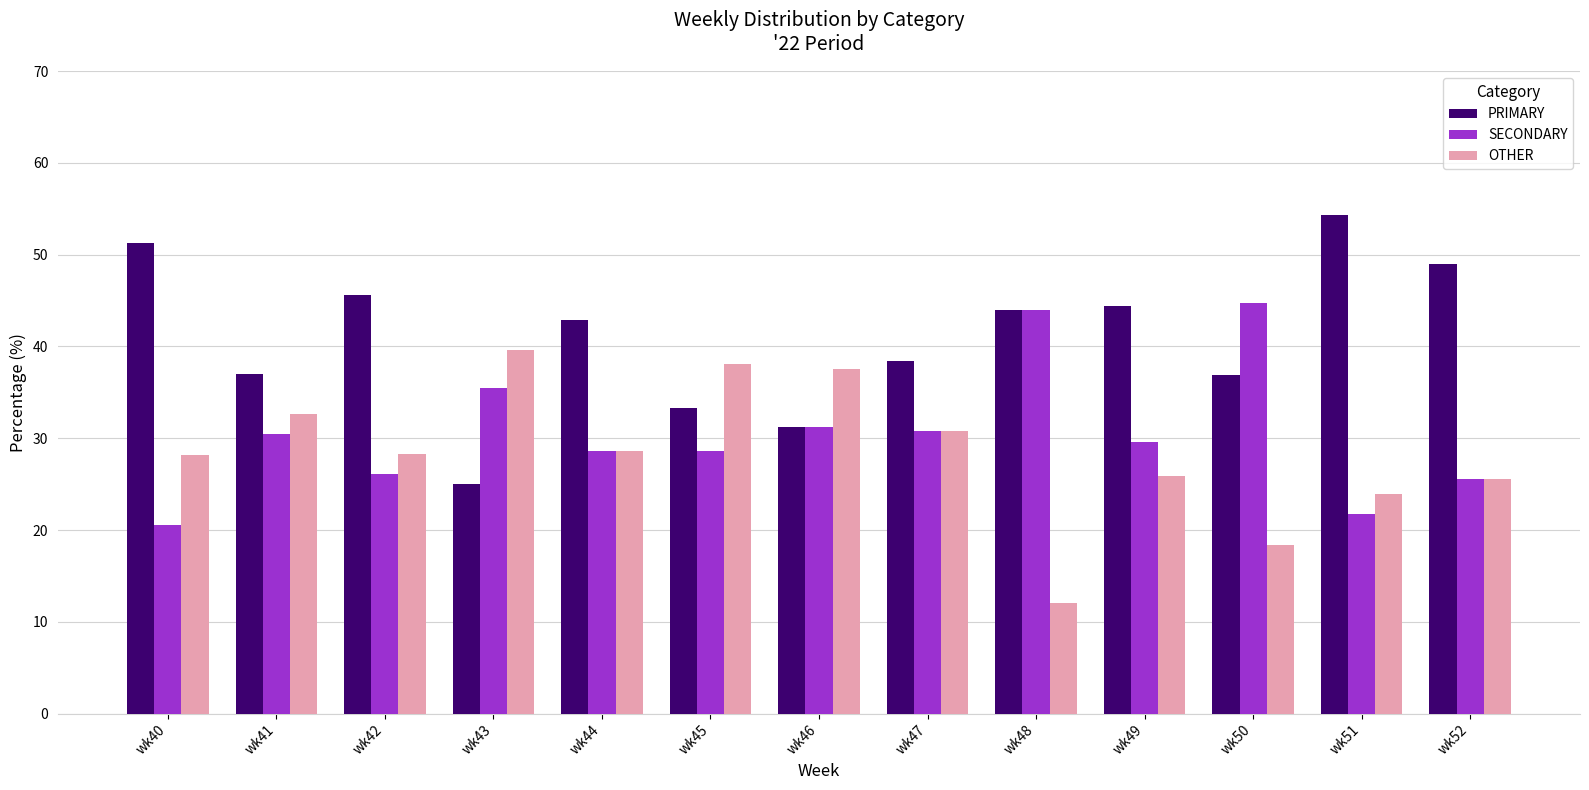

What is the difference between the highest and lowest values at wk42?

19.6